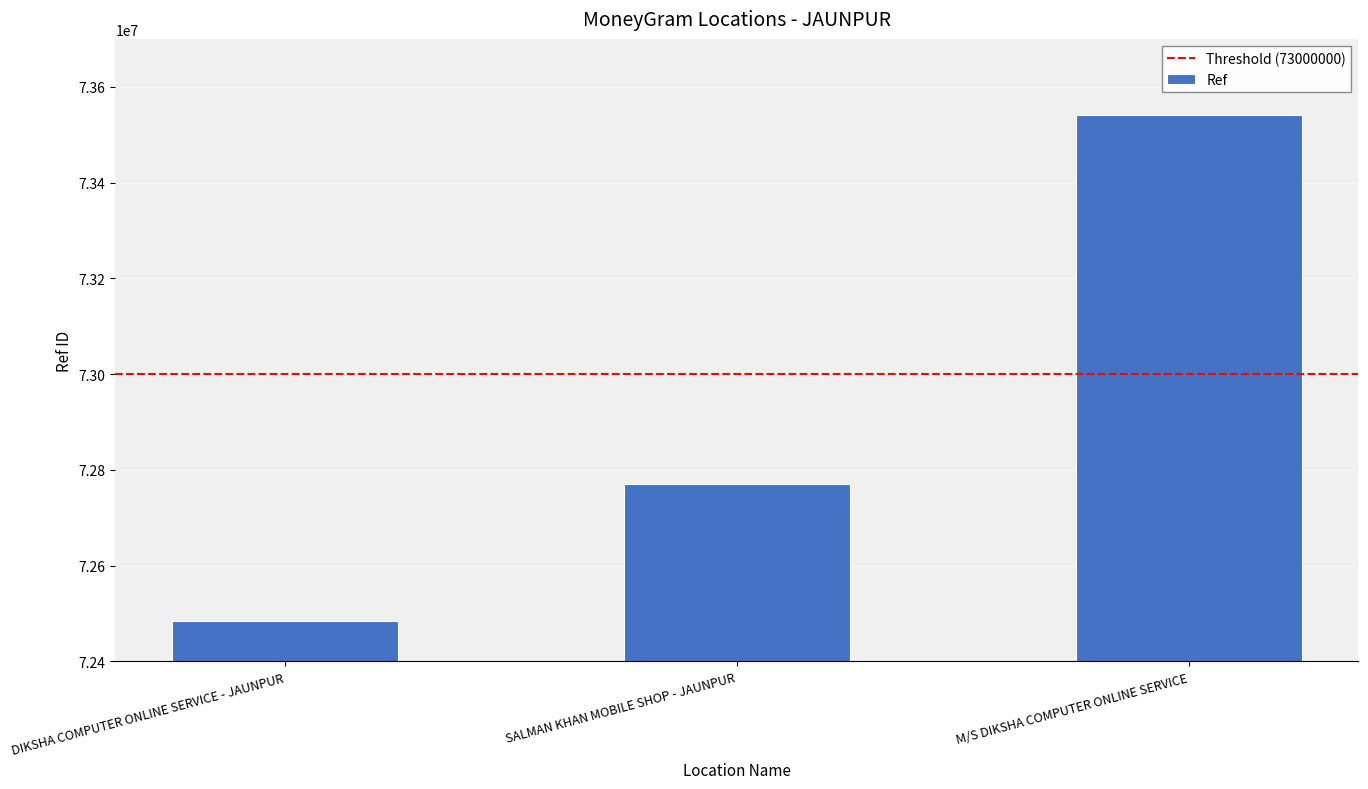

List the labels in order of value, smallest first.

DIKSHA COMPUTER ONLINE SERVICE - JAUNPUR, SALMAN KHAN MOBILE SHOP - JAUNPUR, M/S DIKSHA COMPUTER ONLINE SERVICE